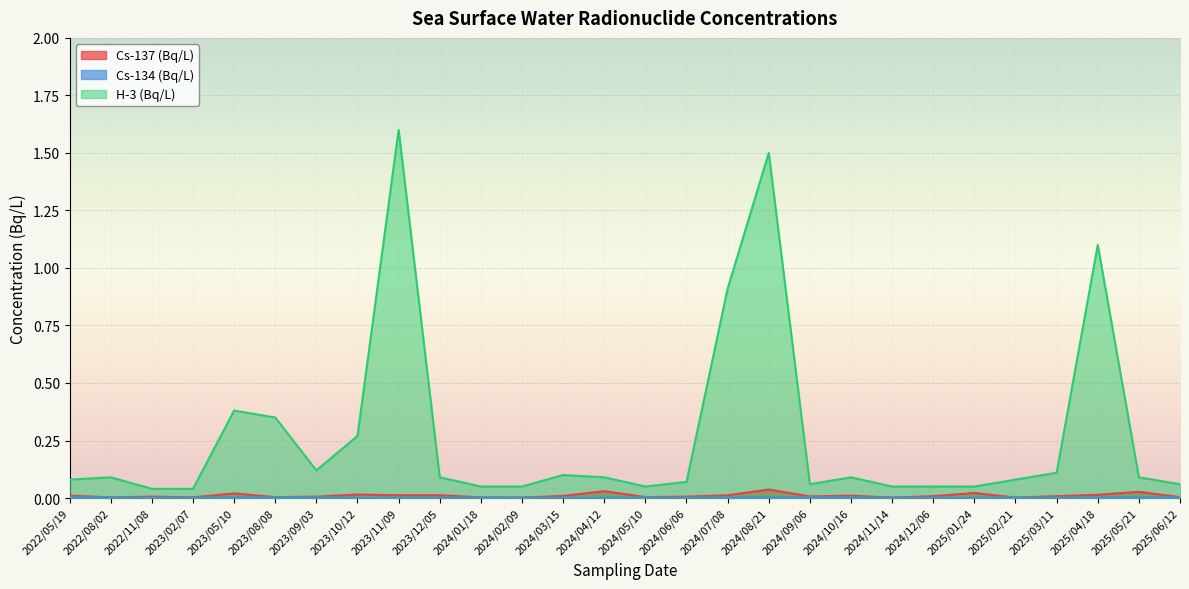

Where do Cs-134 (Bq/L) and Cs-137 (Bq/L) first cross each other?

2025/01/24 and 2025/02/21